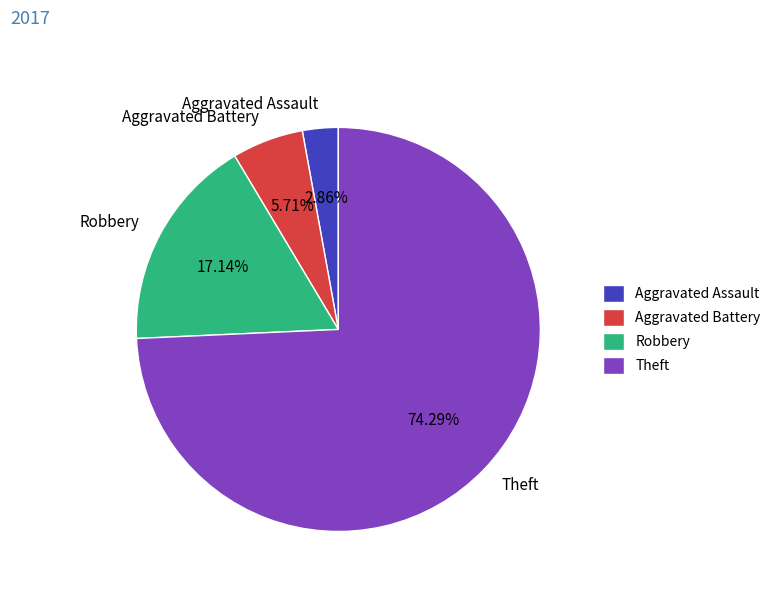

True or false: Robbery accounts for 24% of the total.

False